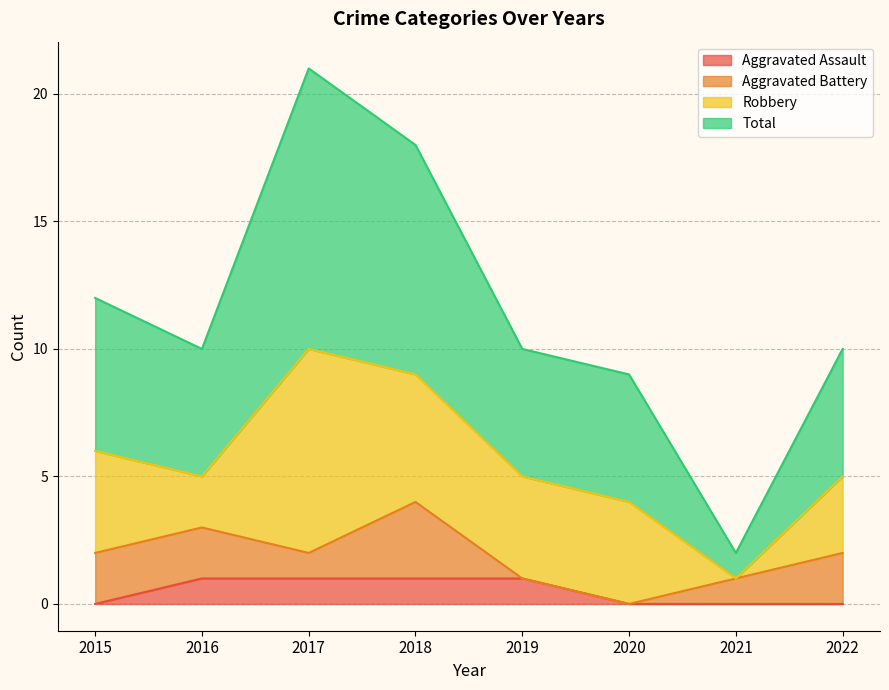

Where is Total nearest to the value 11?

2015